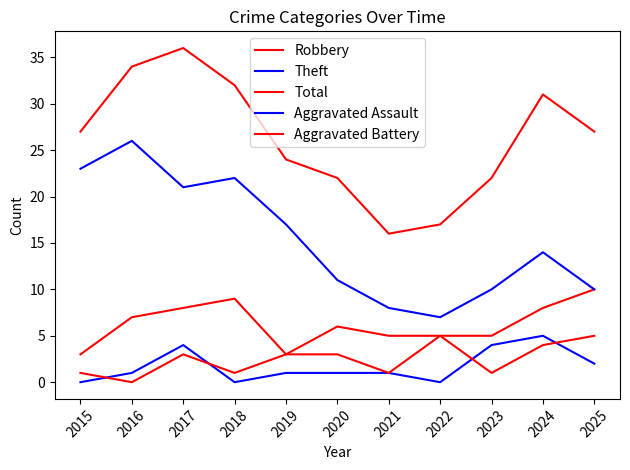

Reading left to right, what are all the values shown in this chart?

Robbery: 2015=3	2016=7	2017=8	2018=9	2019=3	2020=6	2021=5	2022=5	2023=5	2024=8	2025=10
Theft: 2015=23	2016=26	2017=21	2018=22	2019=17	2020=11	2021=8	2022=7	2023=10	2024=14	2025=10
Total: 2015=27	2016=34	2017=36	2018=32	2019=24	2020=22	2021=16	2022=17	2023=22	2024=31	2025=27
Aggravated Assault: 2015=0	2016=1	2017=4	2018=0	2019=1	2020=1	2021=1	2022=0	2023=4	2024=5	2025=2
Aggravated Battery: 2015=1	2016=0	2017=3	2018=1	2019=3	2020=3	2021=1	2022=5	2023=1	2024=4	2025=5